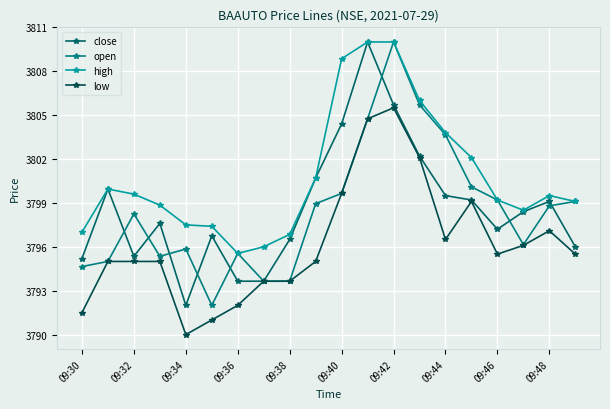

What are all the series names shown in the legend?

close, open, high, low